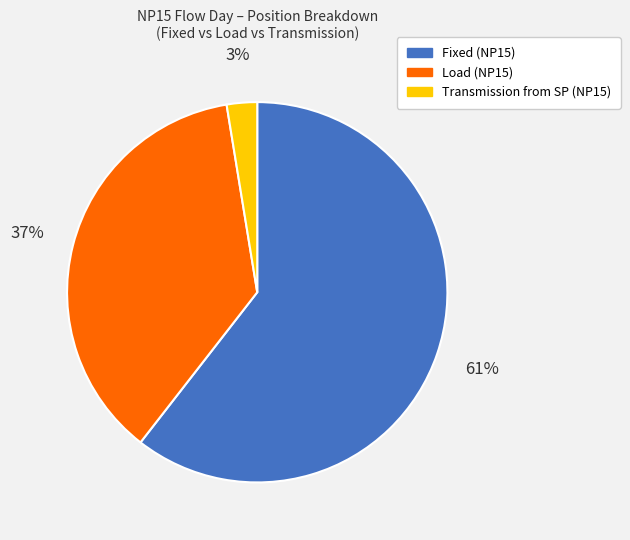

How many slices are in this pie chart?

3